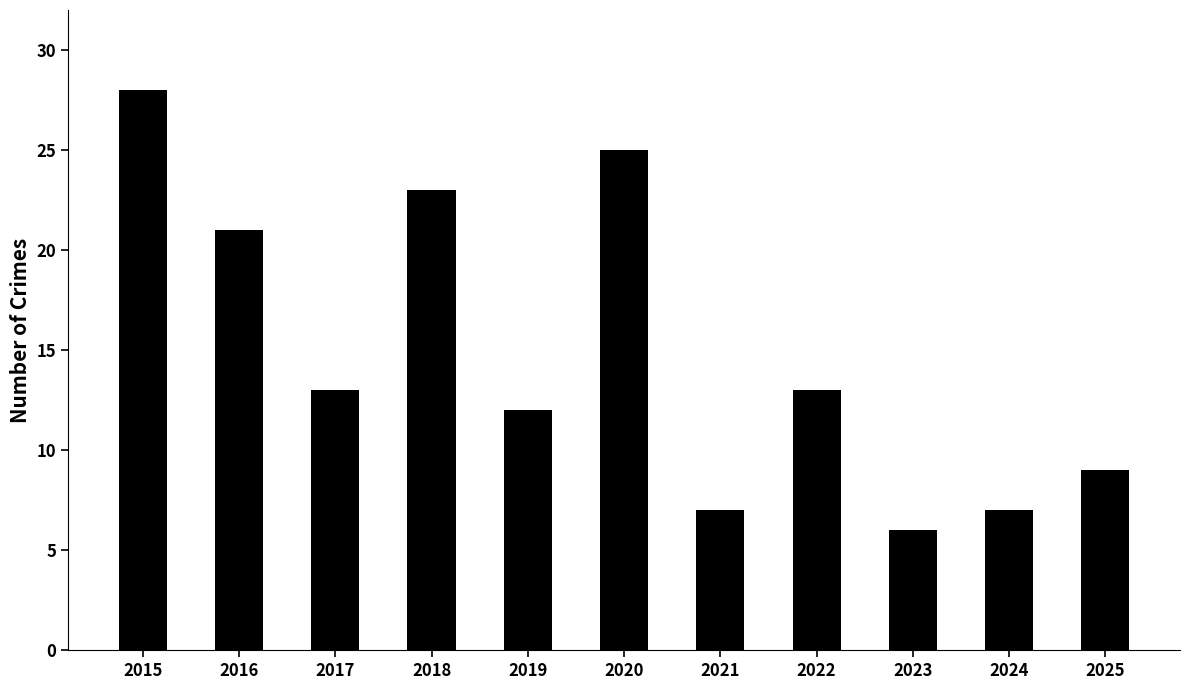

True or false: the data shows 34 at 2020.

False